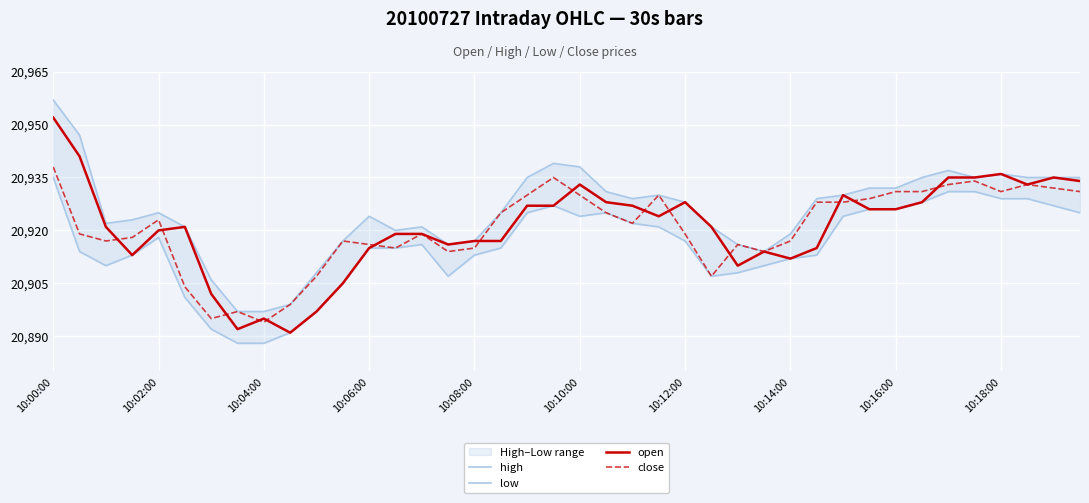

Which category has the highest value in the close series?

10:00:00